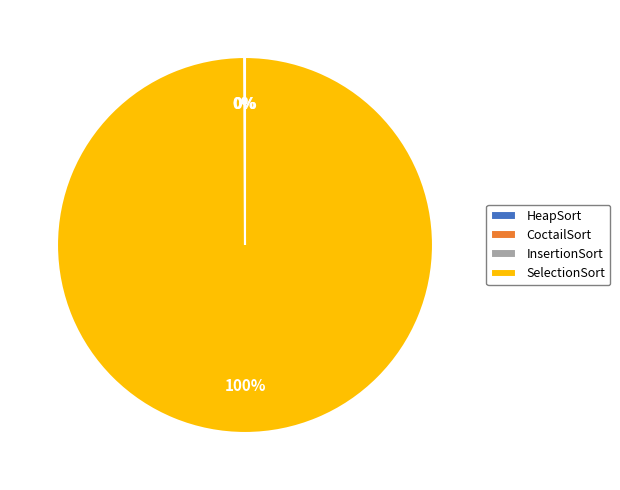

Does SelectionSort represent more than half of the total?

Yes